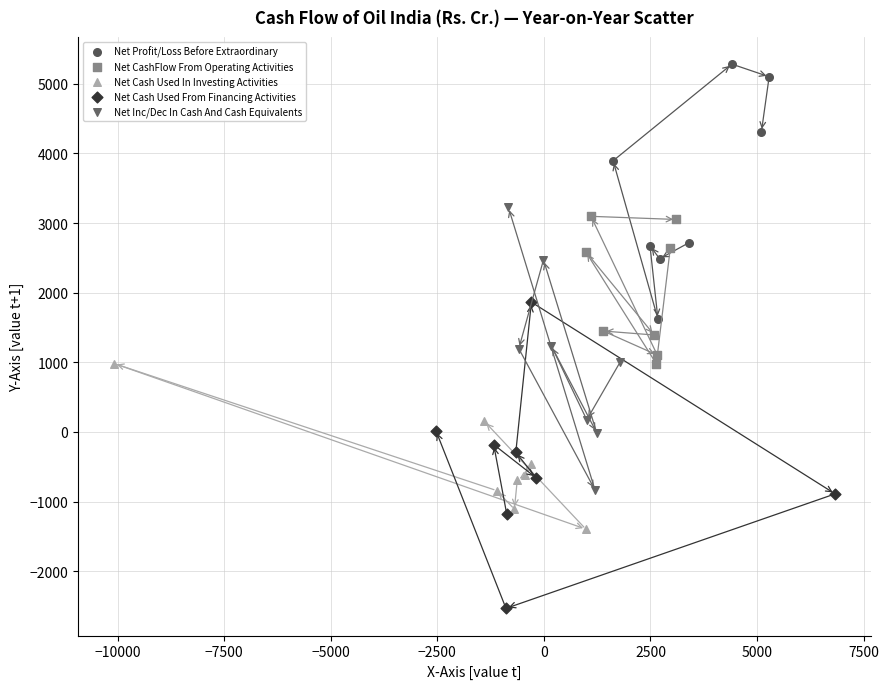

Which series has the widest spread of Y values?

Net Cash Used From Financing Activities